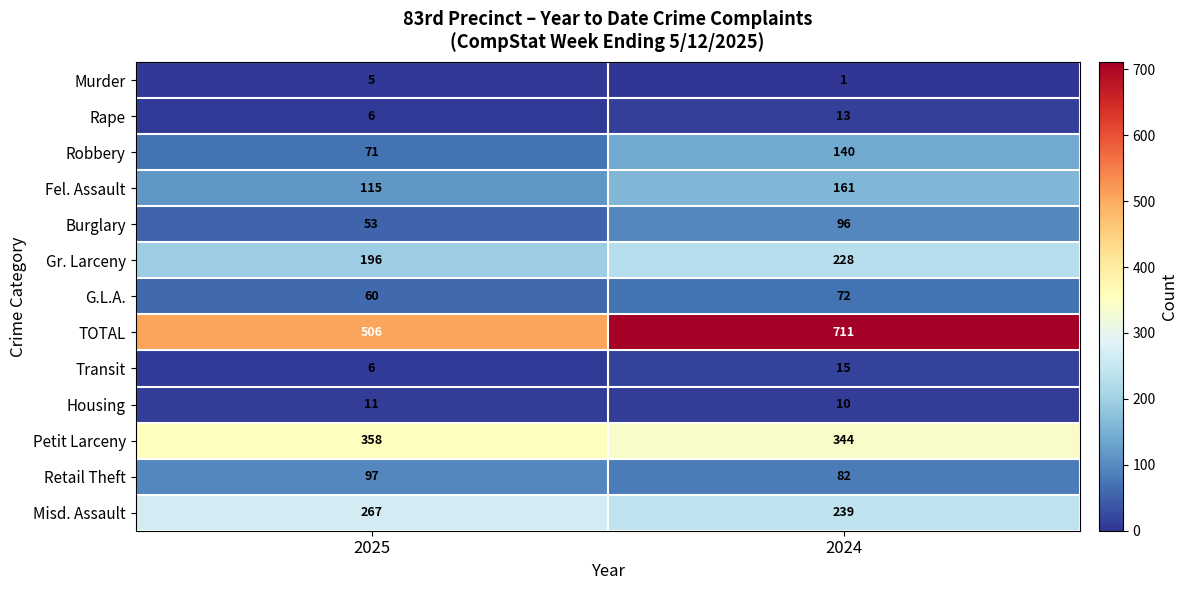

What is the sum of the Petit Larceny values at 2025 and 2024?

702